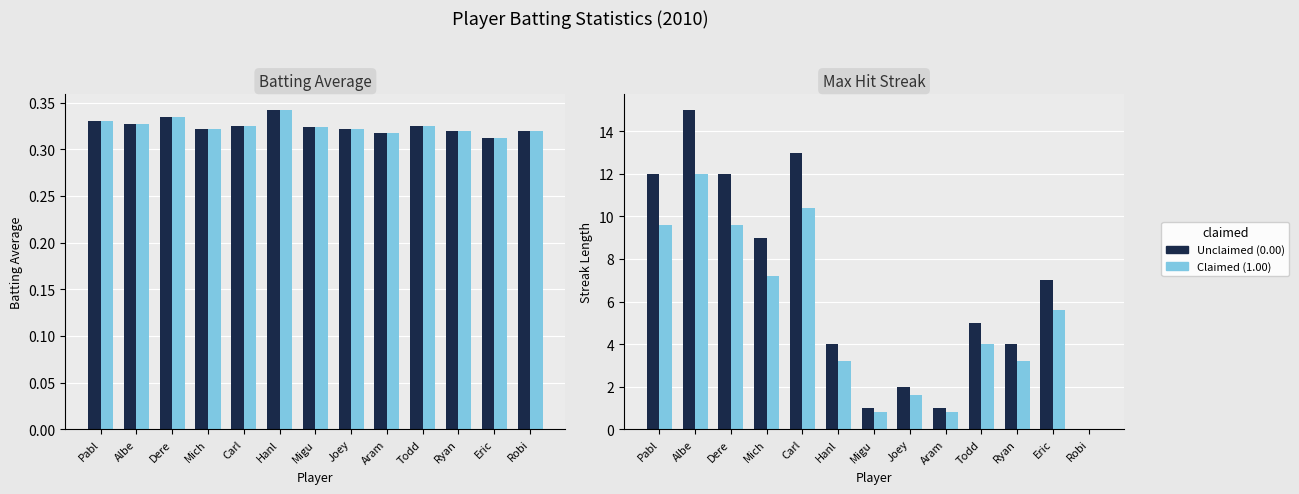

Is it true that Max Streak (scaled) equals 0.8 at Migu?

True